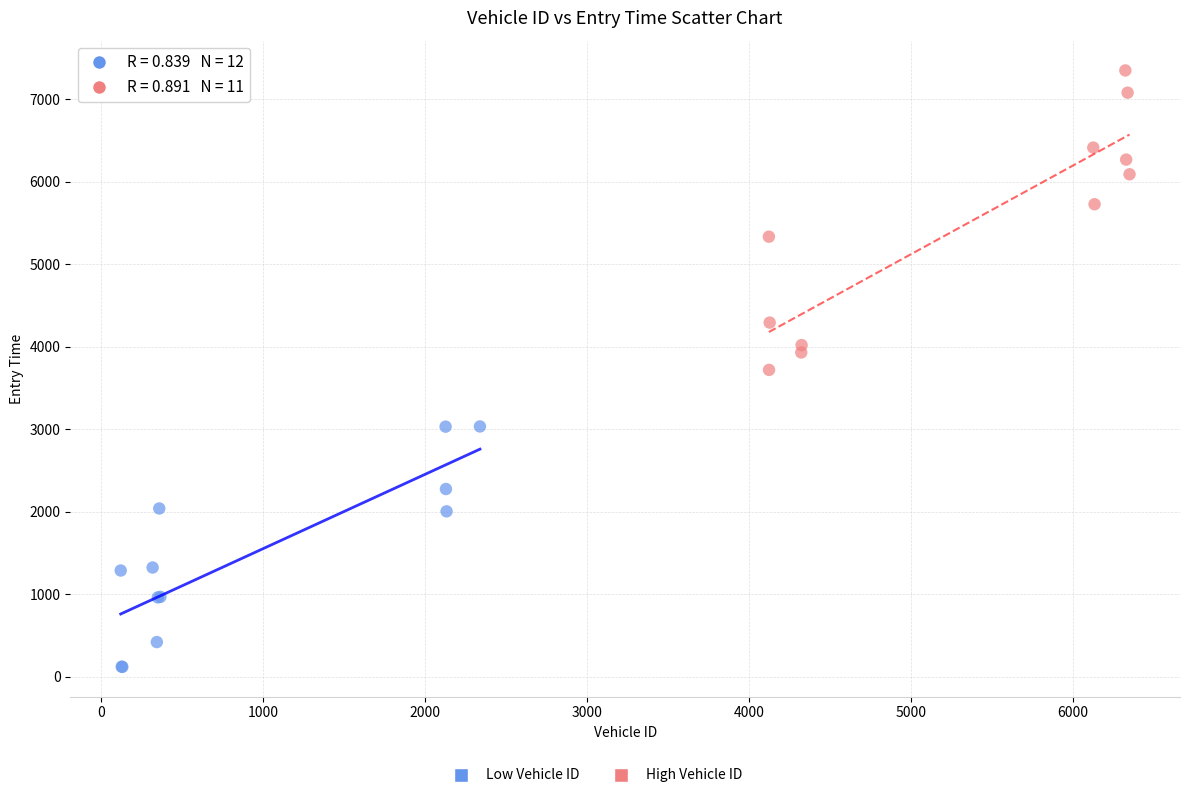

Which series contains the lowest Y value?

Low Vehicle ID